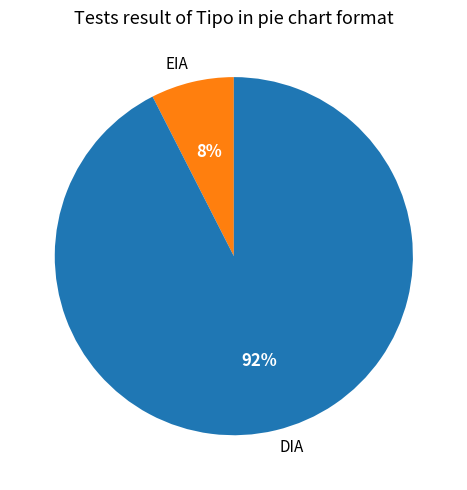

Combined, do EIA and DIA account for over 50%?

Yes